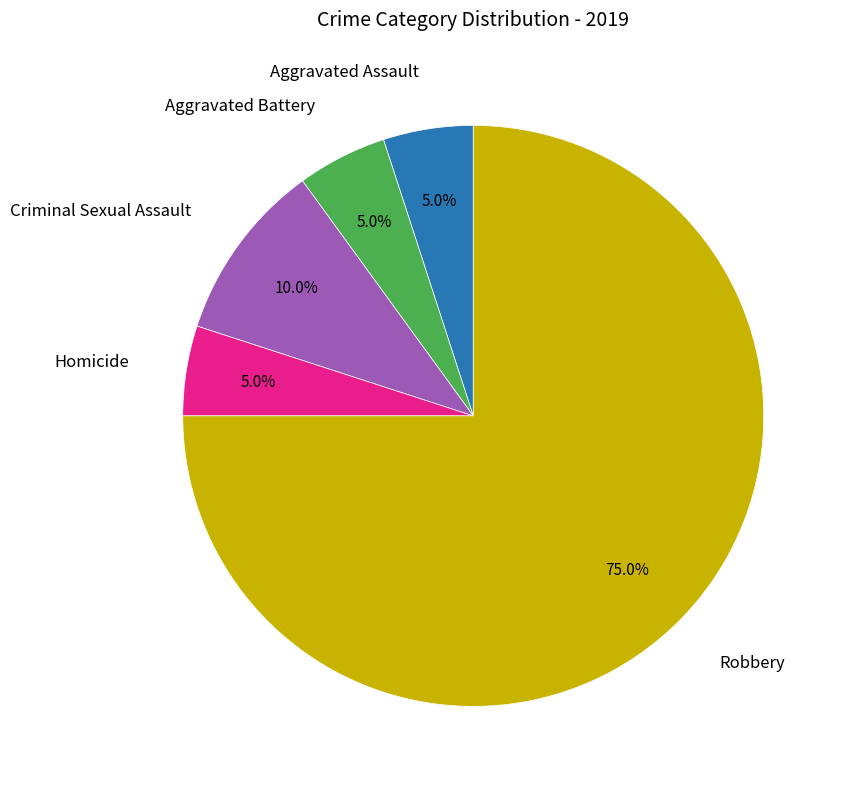

Is there any slice that represents more than half of the pie?

Yes